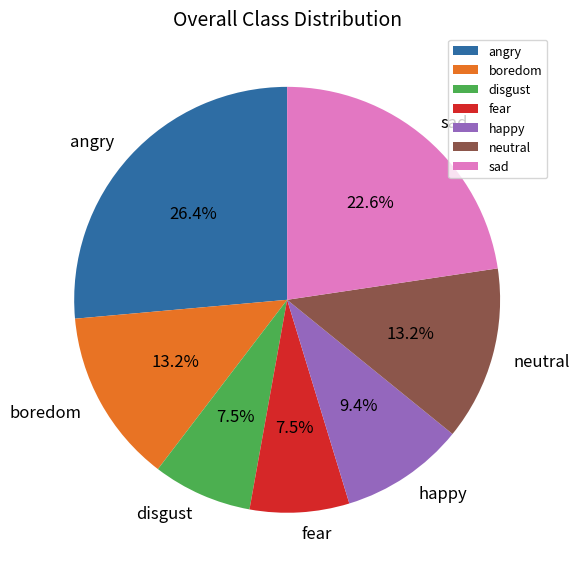

To the nearest percent, what is the average slice percentage?

14%